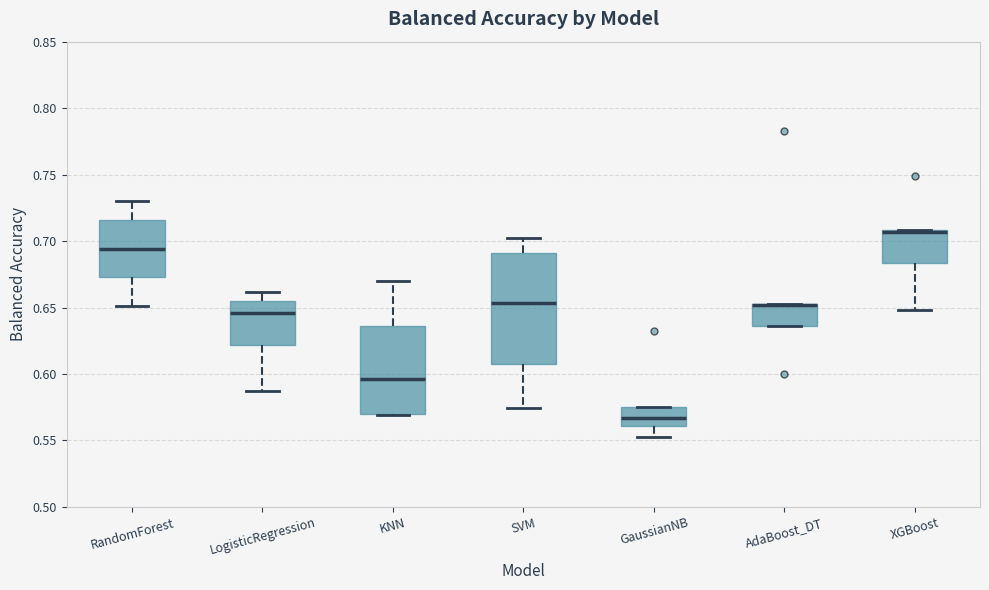

Reading left to right, transcribe this box plot: for each box, give where its median line is, the range the box spans, and where its two whiskers end, as read against the y-axis. The values are not printed on the chart, so give them approximately, as read against the axis.

RandomForest: median 0.695, box 0.675 to 0.715, whiskers 0.650 to 0.730
LogisticRegression: median 0.645, box 0.620 to 0.655, whiskers 0.585 to 0.660
KNN: median 0.595, box 0.570 to 0.635, whiskers 0.570 to 0.670
SVM: median 0.655, box 0.605 to 0.690, whiskers 0.575 to 0.705
GaussianNB: median 0.565, box 0.560 to 0.575, whiskers 0.555 to 0.575
AdaBoost_DT: median 0.650 (drawn on the box's upper edge), box 0.635 to 0.655, whiskers 0.635 to 0.655
XGBoost: median 0.705 (drawn on the box's upper edge), box 0.685 to 0.710, whiskers 0.650 to 0.710